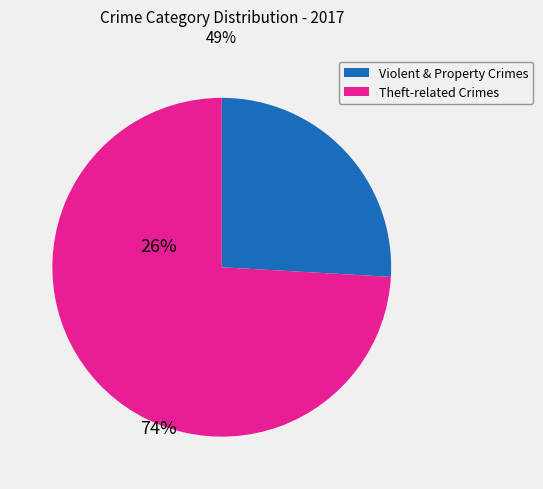

Is there a majority slice in this chart?

Yes